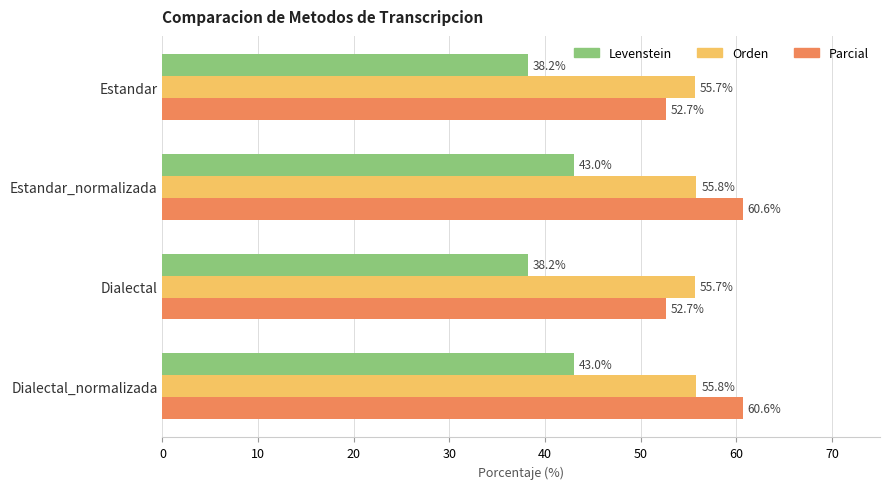

Rank the series at Estandar from lowest to highest value.

Levenstein, Parcial, Orden